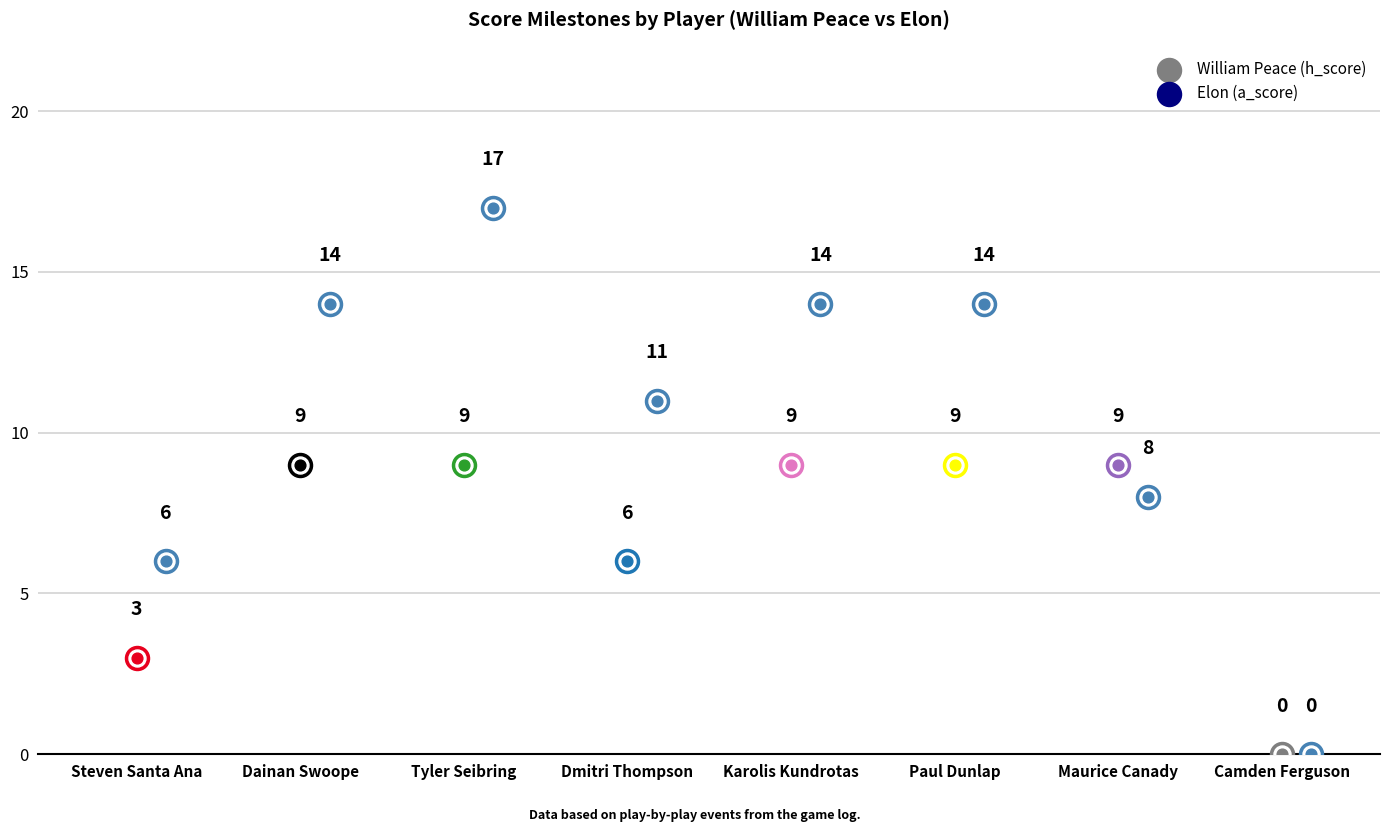

Is the value of William Peace (h_score) at Dainan Swoope greater than the value of Elon (a_score) at Paul Dunlap?

No